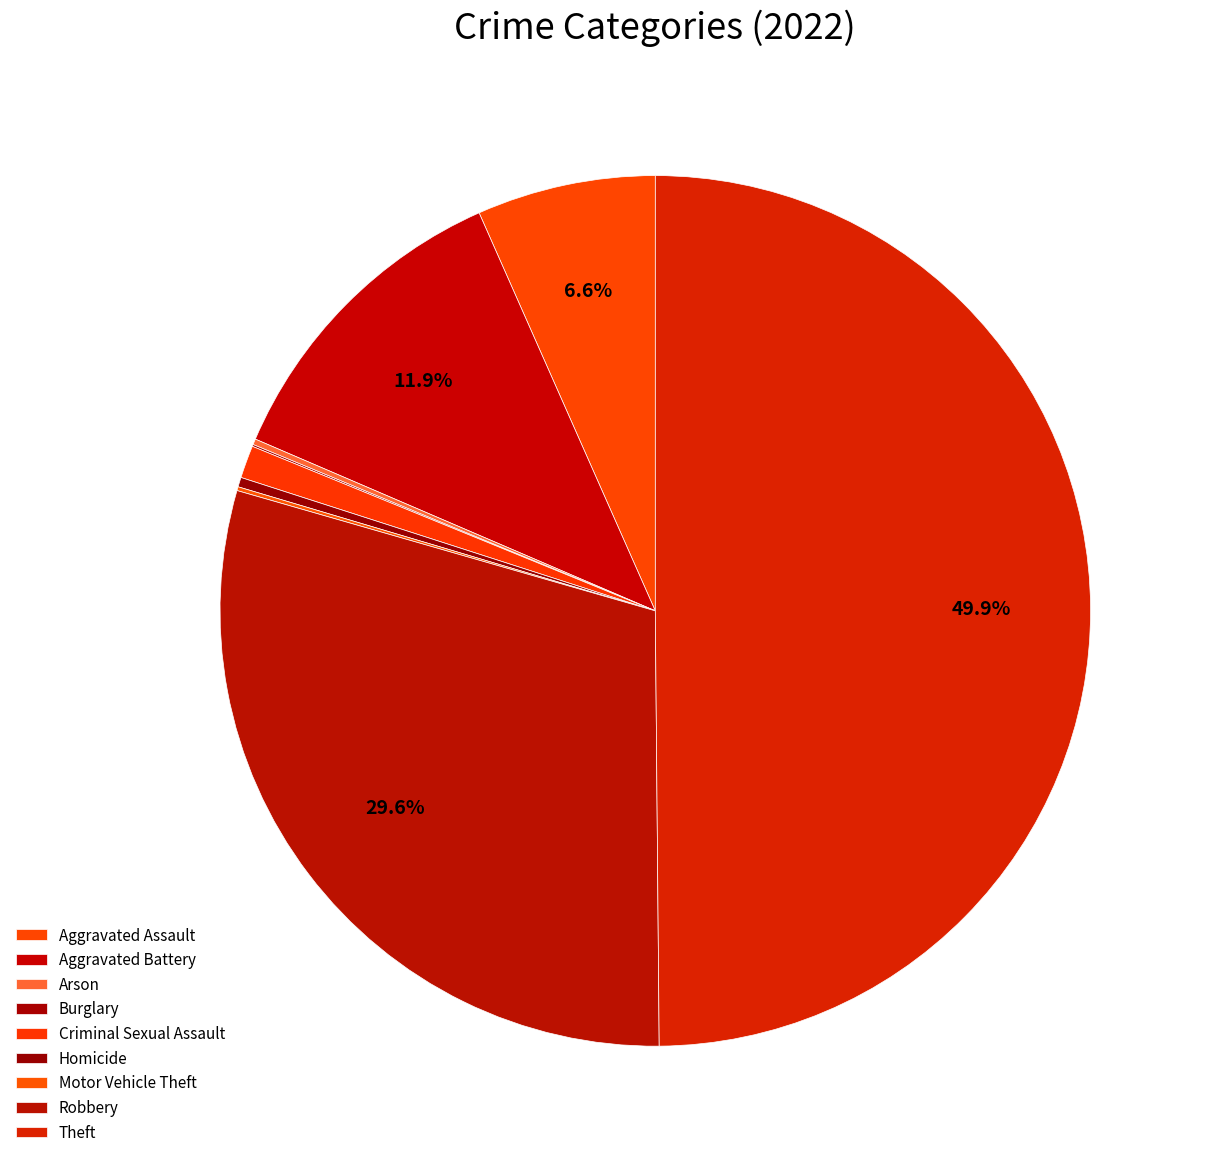

To the nearest percent, what percentage of the pie is Criminal Sexual Assault?

1%